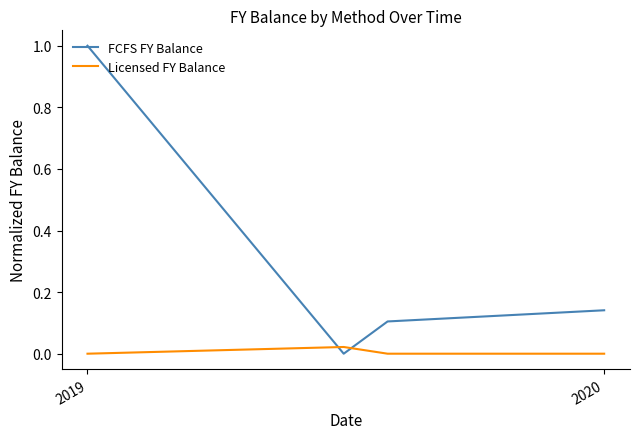

Does the chart have visible grid lines?

No